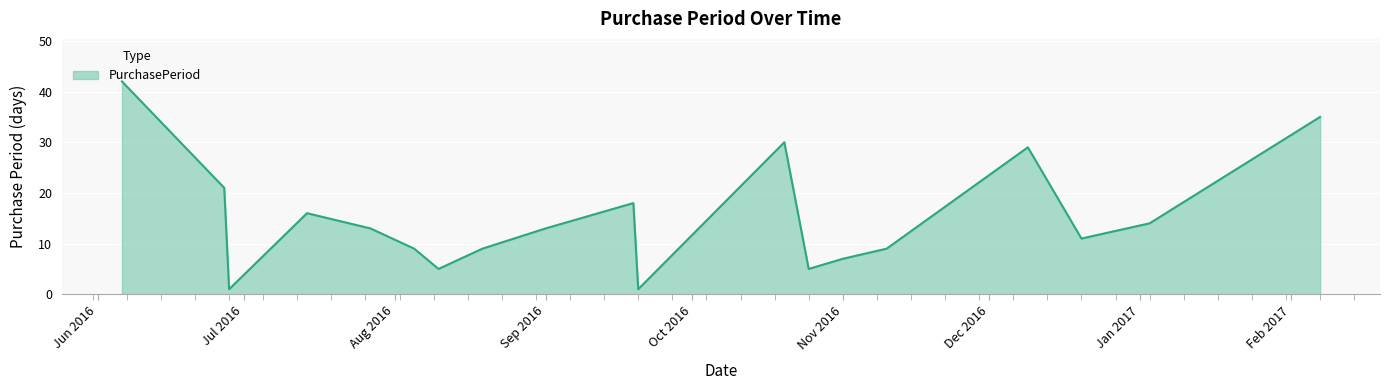

What is the difference between the maximum and minimum values?

41